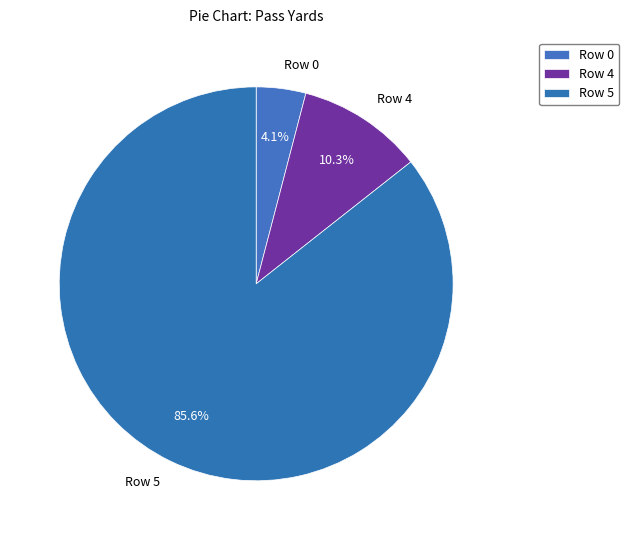

The Row 0 slice represents 4% of the pie. True or false?

True